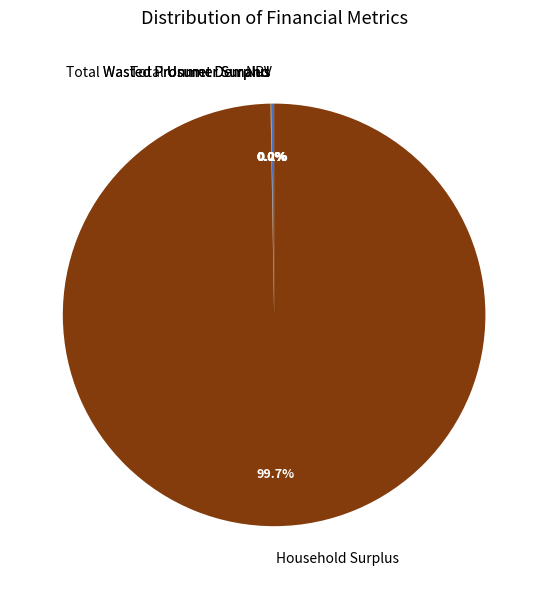

Which category accounts for the majority?

Household Surplus